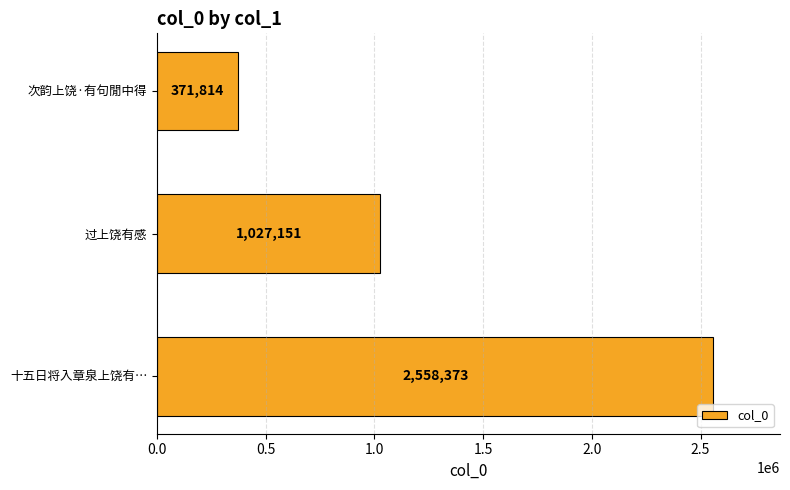

Reading bottom to top, transcribe all the data shown in this chart.

2558373	1027151	371814